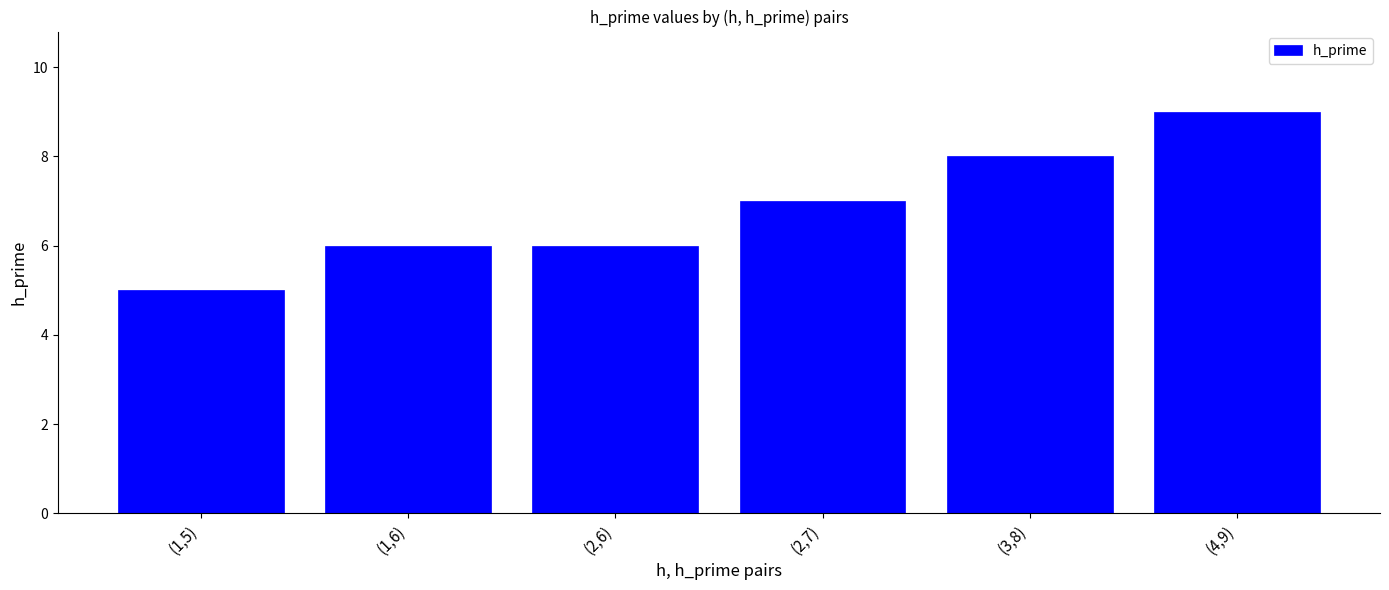

What position from the right is (4,9)?

1